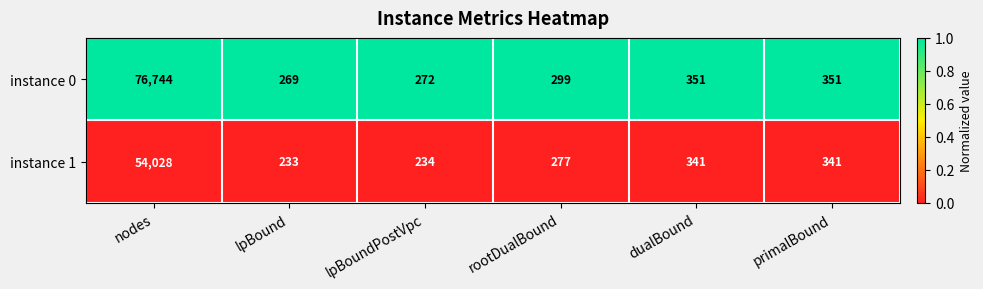

Which series changed the most between lpBound and primalBound?

instance 1